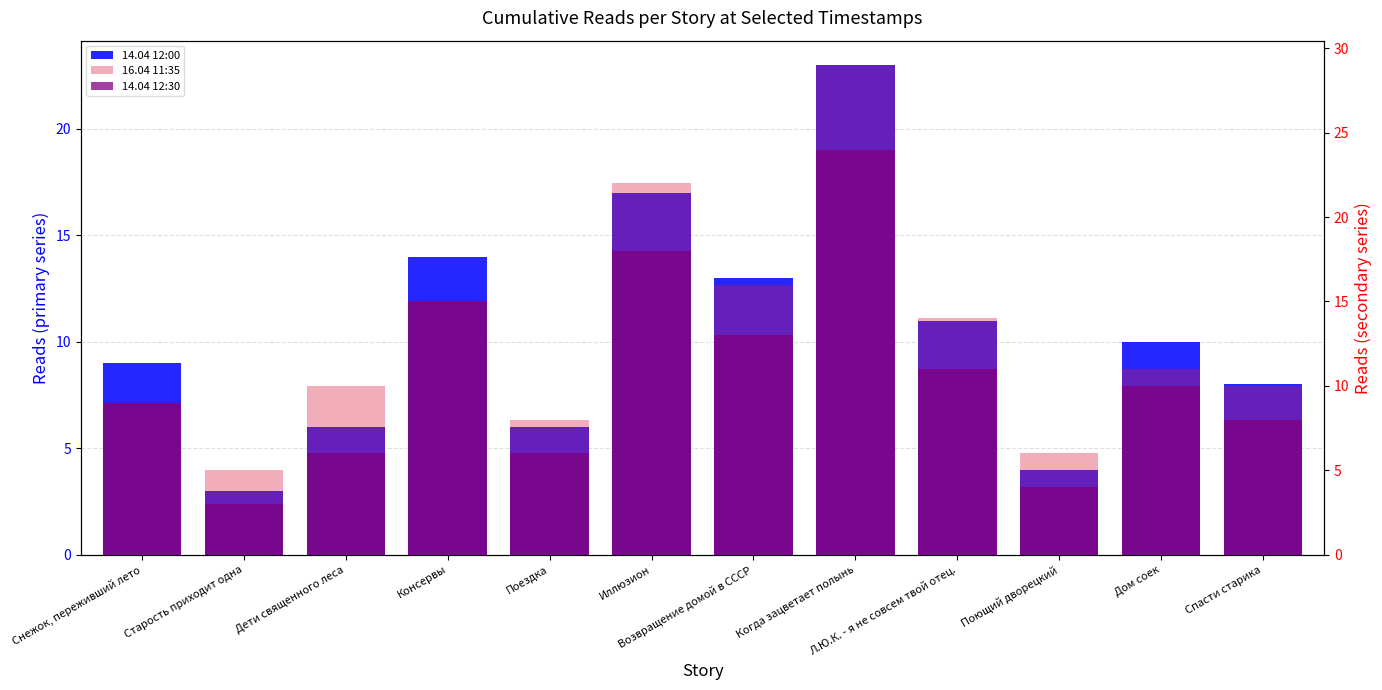

What is the label of the 7th bar from the right?

Иллюзион